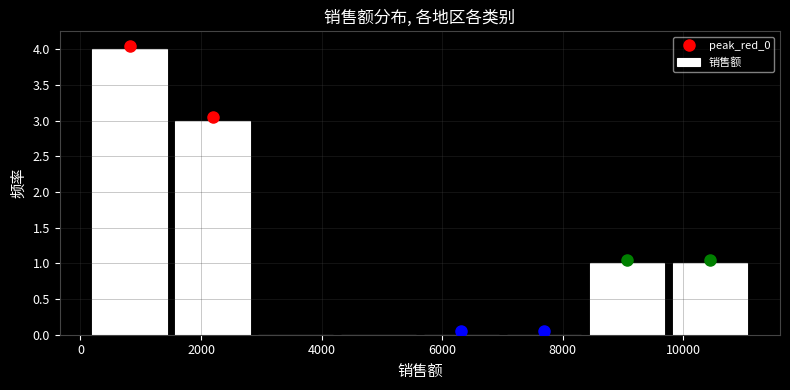

Reading left to right, list every bar in this chart as the range it spans on the x-axis followed by its height. Neither the bar edges nor the heights are printed on the chart, so give them approximately, as read against the axes.

200 to 1600: 4
1600 to 2800: 3
2800 to 4200: 0
4200 to 5600: 0
5600 to 7000: 0
7000 to 8400: 0
8400 to 9800: 1
9800 to 11200: 1